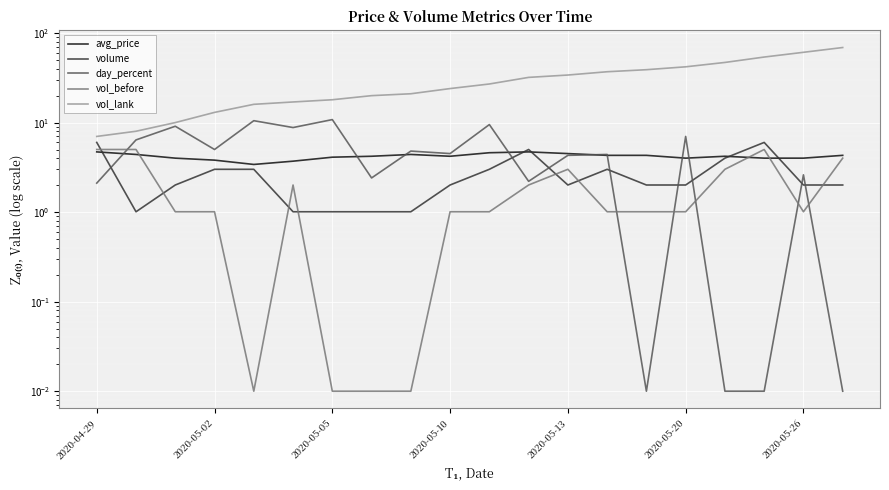

What is the sum of the volume values at 2020-05-05 and 8?

3.0